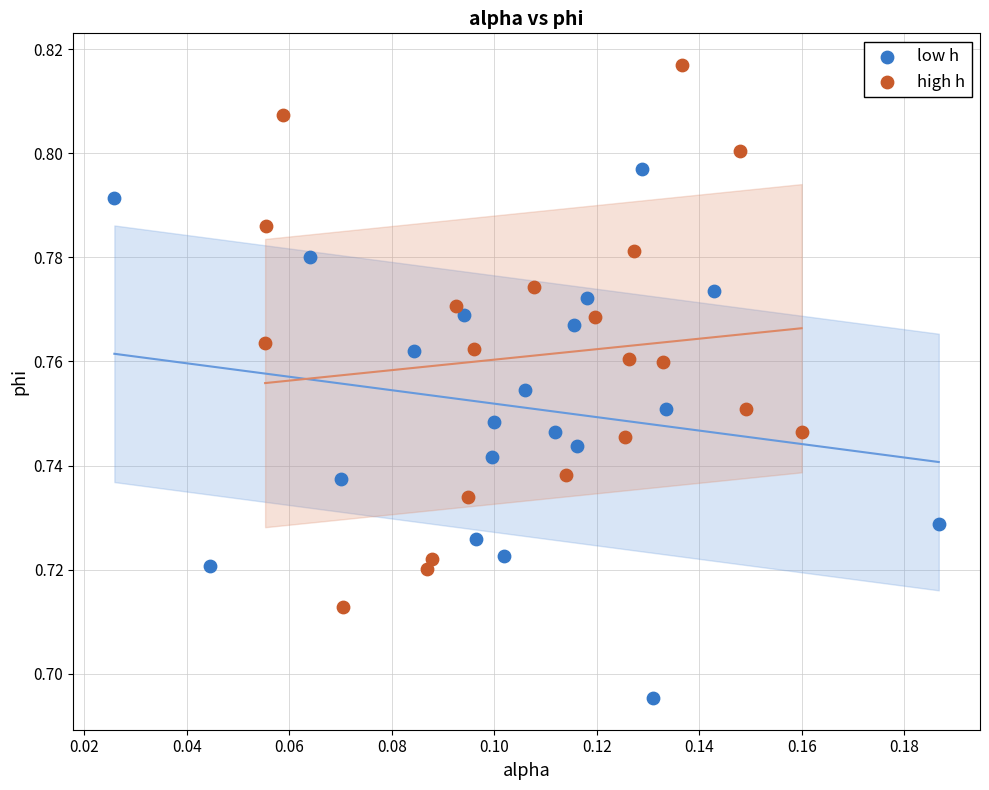

Which series contains the lowest Y value?

low h